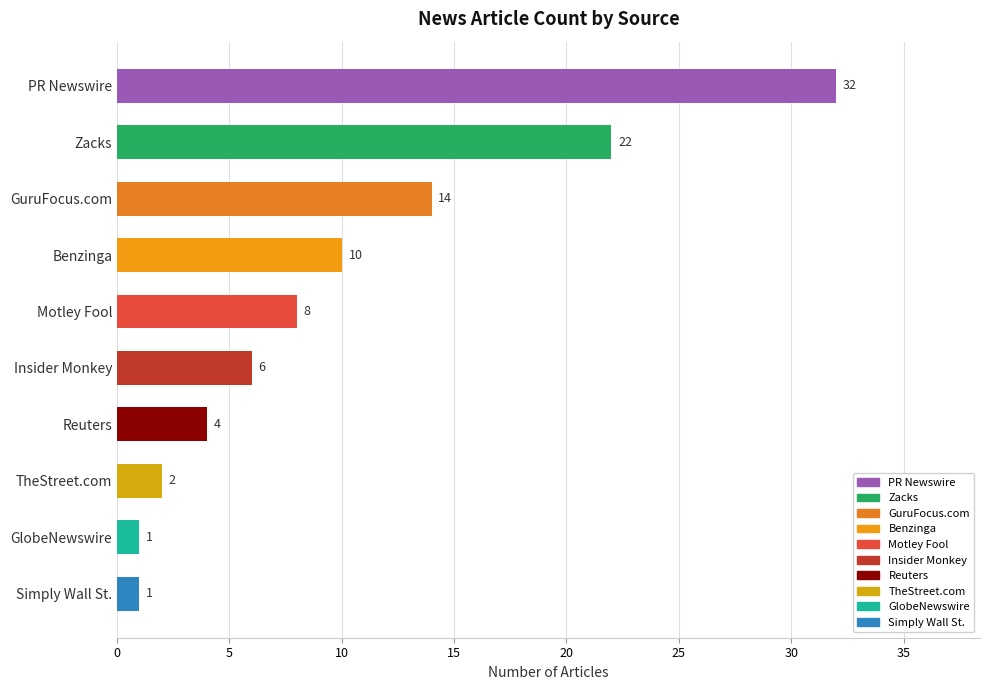

What is the sum of all values?

100